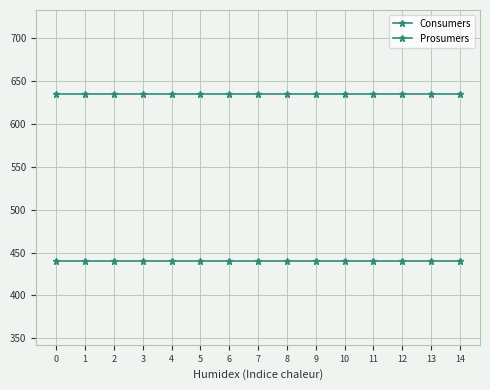

True or false: Consumers and Prosumers intersect in this chart.

False